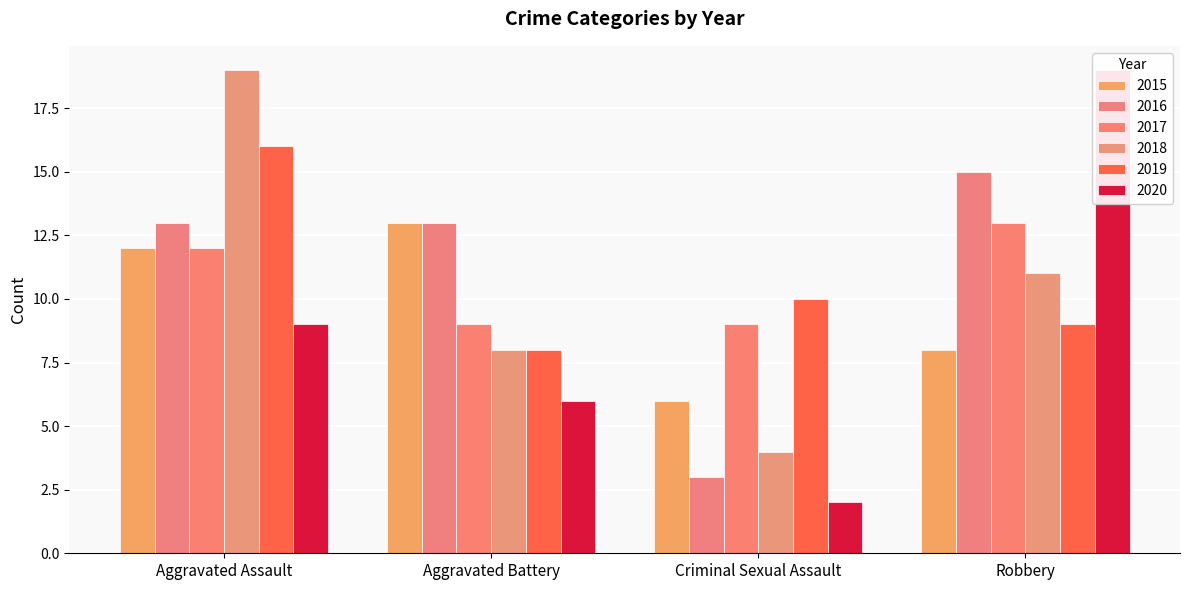

At which category does the chart reach its minimum across all series?

Criminal Sexual Assault